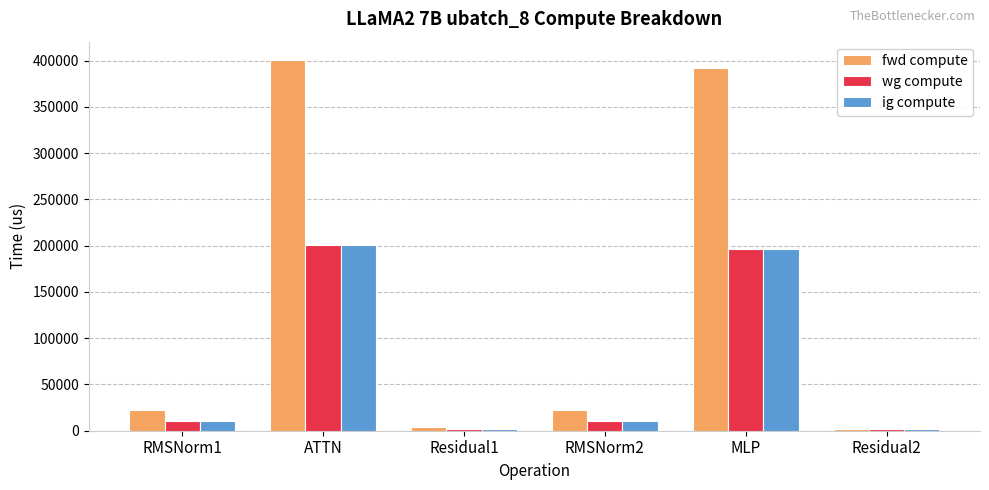

What is the total value across all series at Residual2?

6758.4